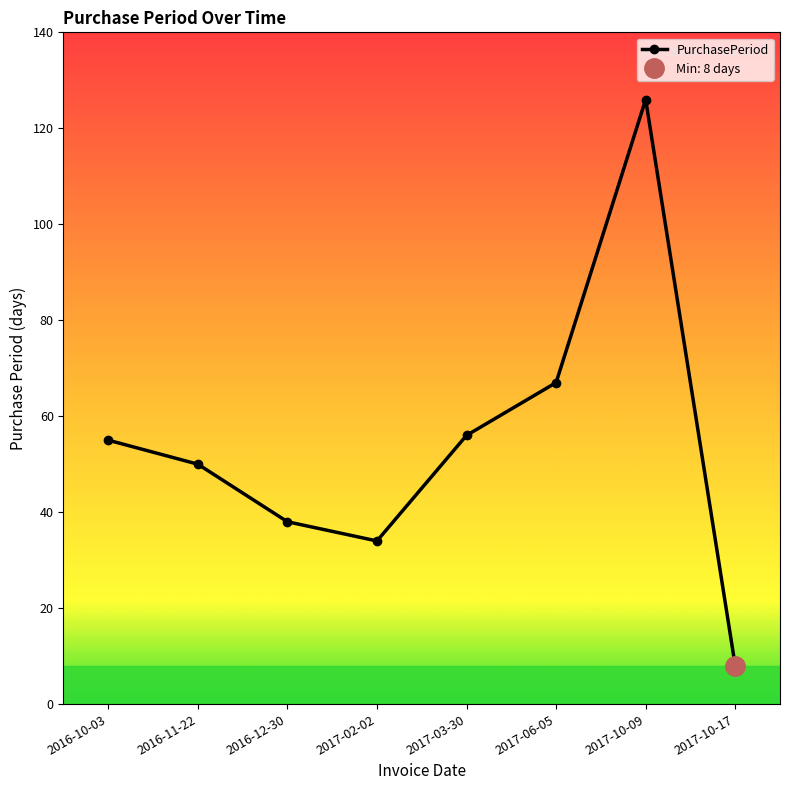

True or false: the data shows 38 at 2016-12-30.

True